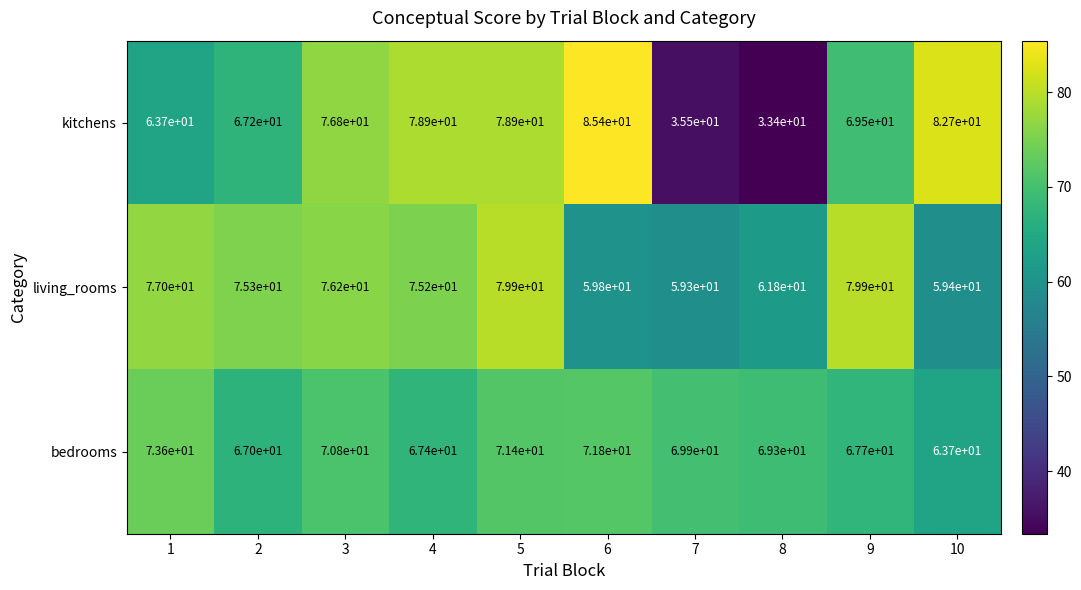

Reading left to right, list all the values displayed in this chart.

kitchens: 1=63.7	2=67.2	3=76.8	4=78.9	5=78.9	6=85.4	7=35.5	8=33.4	9=69.5	10=82.7
living_rooms: 1=77.0	2=75.3	3=76.2	4=75.2	5=79.9	6=59.8	7=59.3	8=61.8	9=79.9	10=59.4
bedrooms: 1=73.6	2=67.0	3=70.8	4=67.4	5=71.4	6=71.8	7=69.9	8=69.3	9=67.7	10=63.7